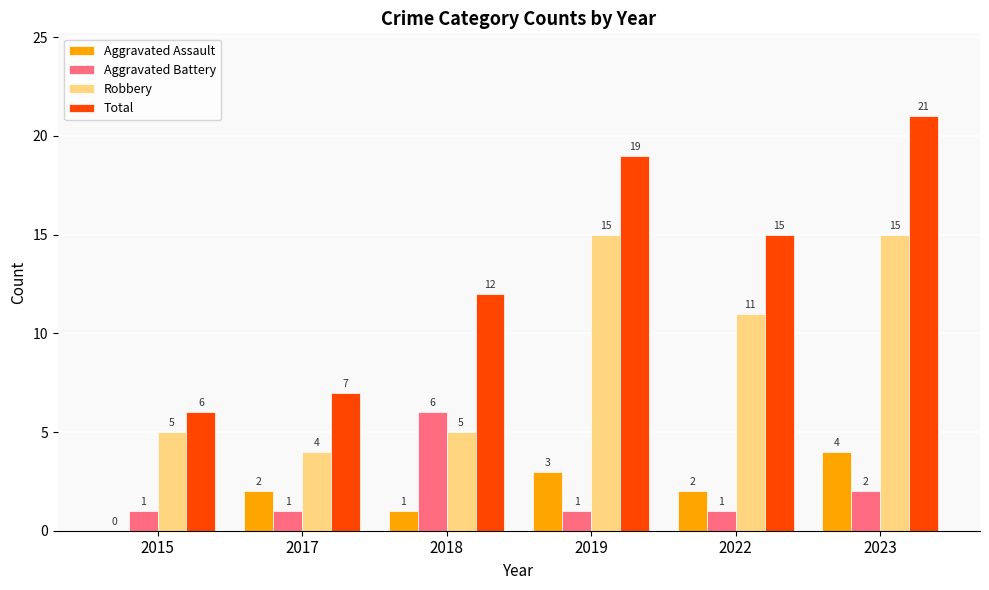

At which label does Robbery first exceed 11?

2019